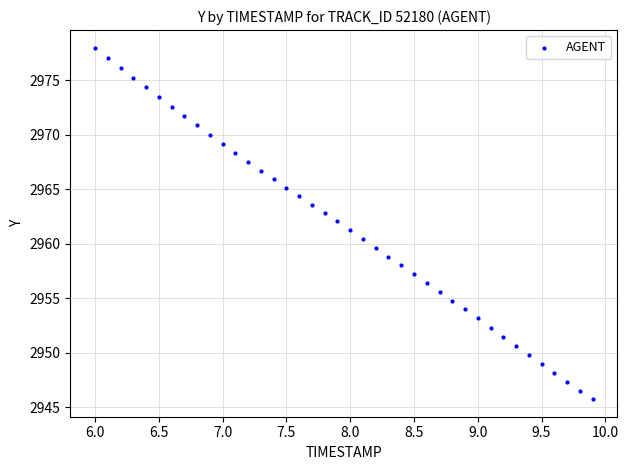

What is the range of X values (max minus min)?

3.9